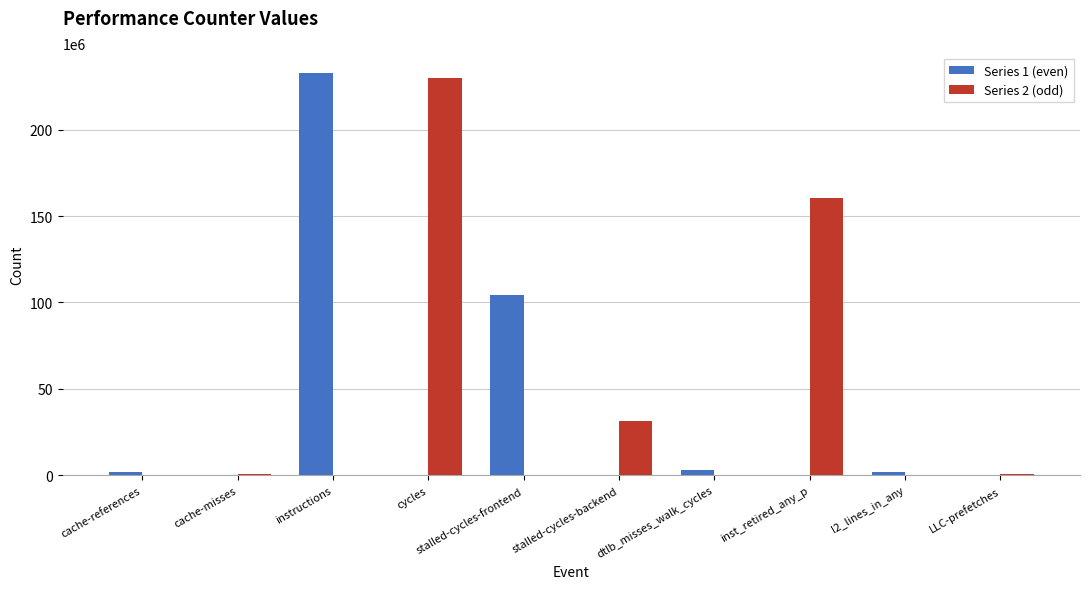

True or false: Series 1 (even) has a value of 84764457 at cycles.

False